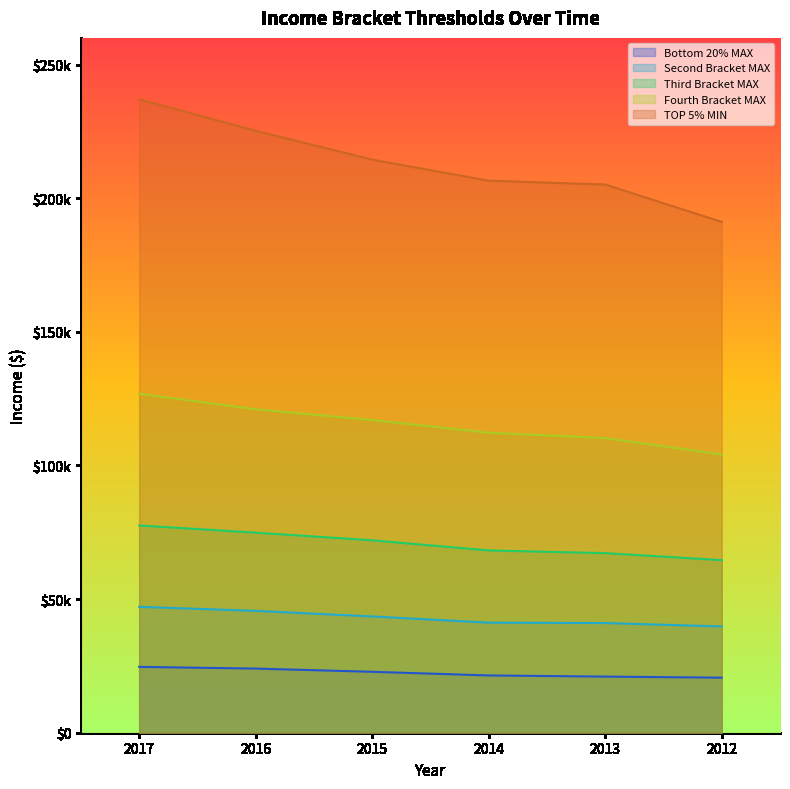

True or false: Fourth Bracket MAX has more than 2 points higher than both neighbors.

False